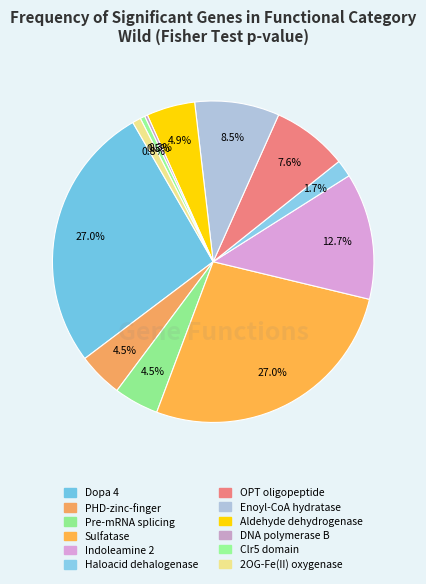

Which slice is the smallest?

DNA polymerase B